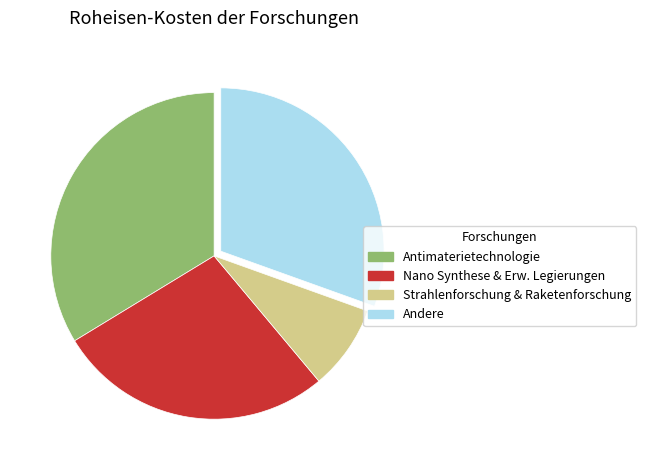

How many segments does this pie chart have?

4